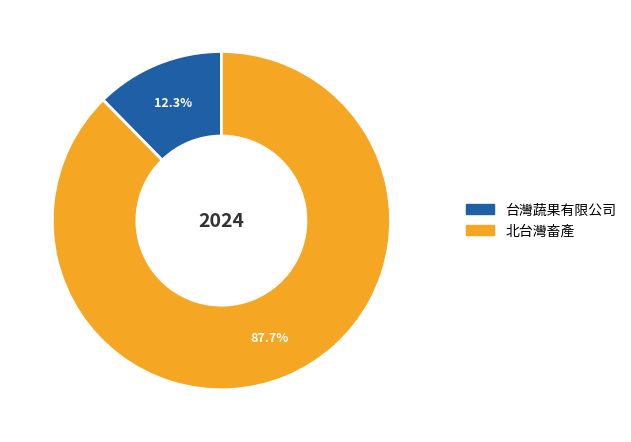

Does 台灣蔬果有限公司 account for over 50% of the chart?

No